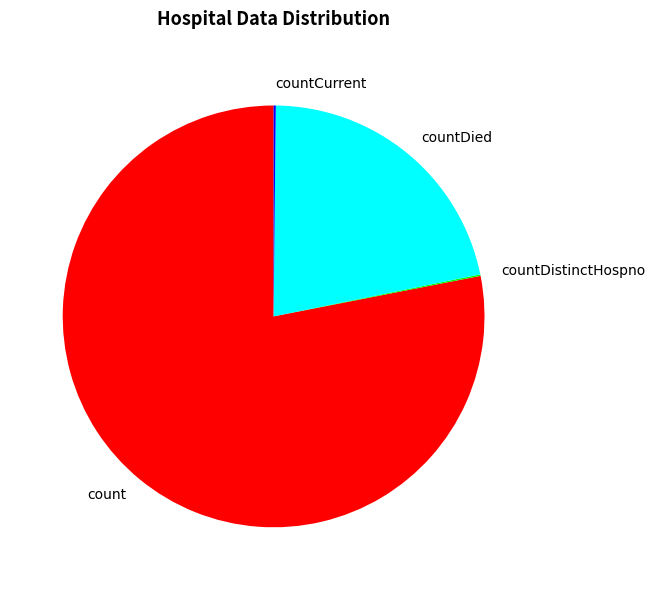

Which slice is the largest?

count